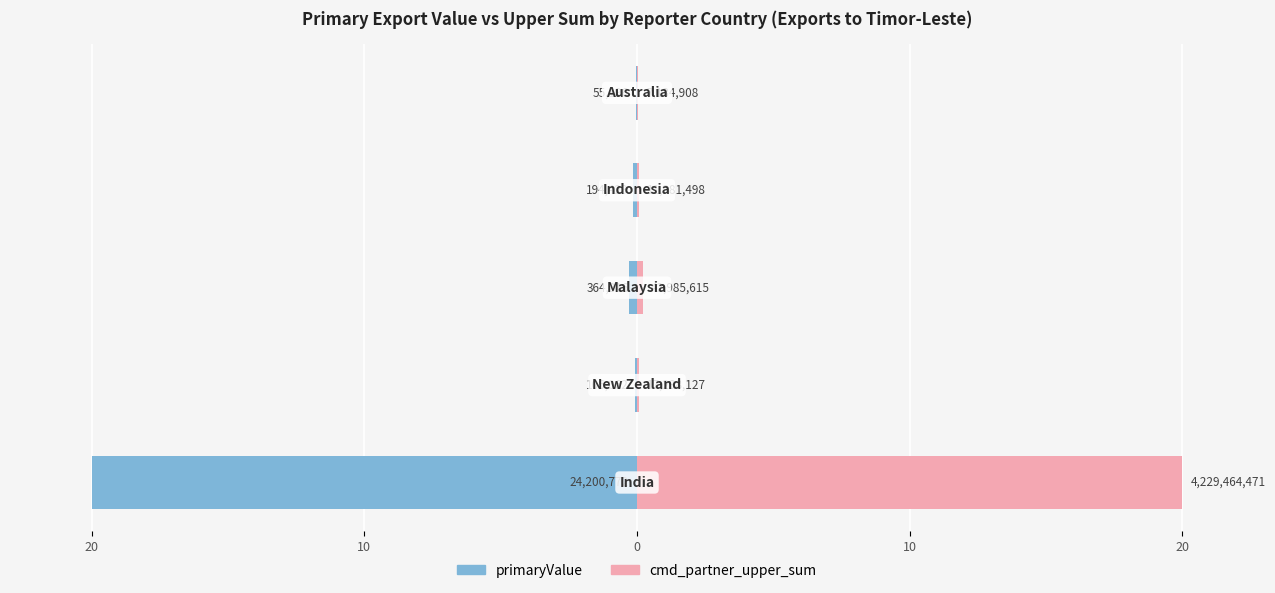

Reading left to right, extract all data points from this chart.

primaryValue: -0.0	-0.2	-0.3	-0.1	-20.0
cmd_partner_upper_sum: 0.0	0.1	0.2	0.1	20.0